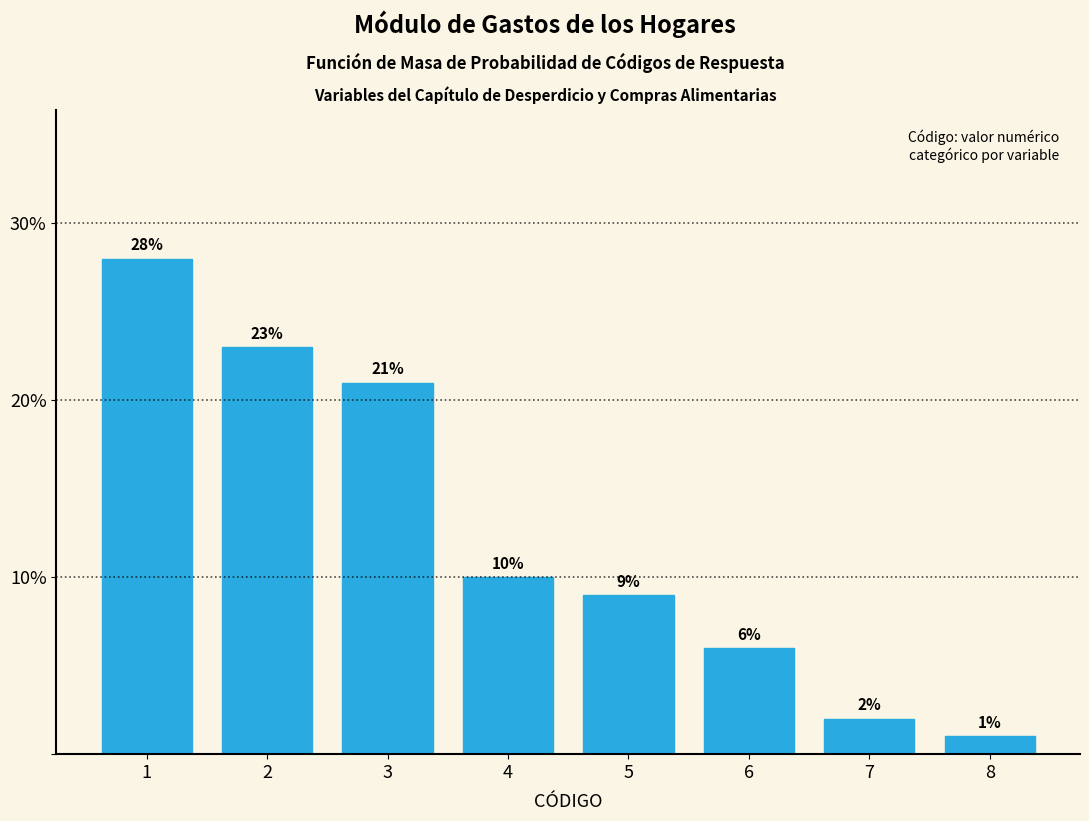

Reading right to left, extract all data points from this chart.

1.0	2.0	6.0	9.0	10.0	21.0	23.0	28.0